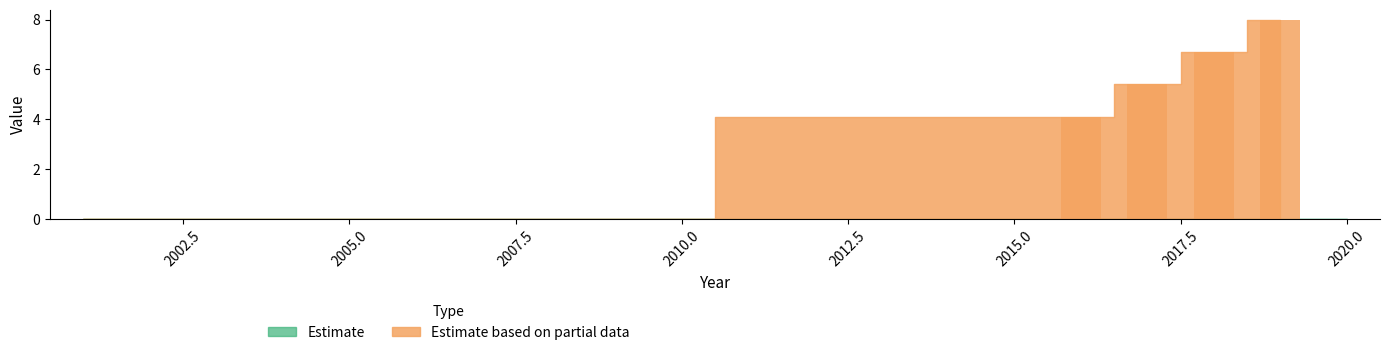

What is the greatest value displayed?

8.0